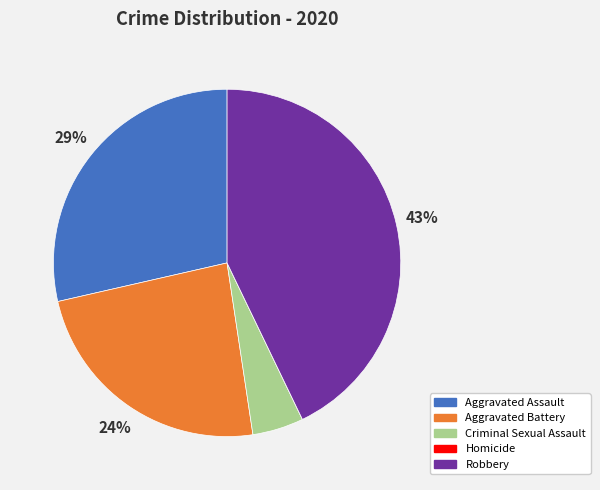

Which category has the biggest portion of the pie?

Robbery